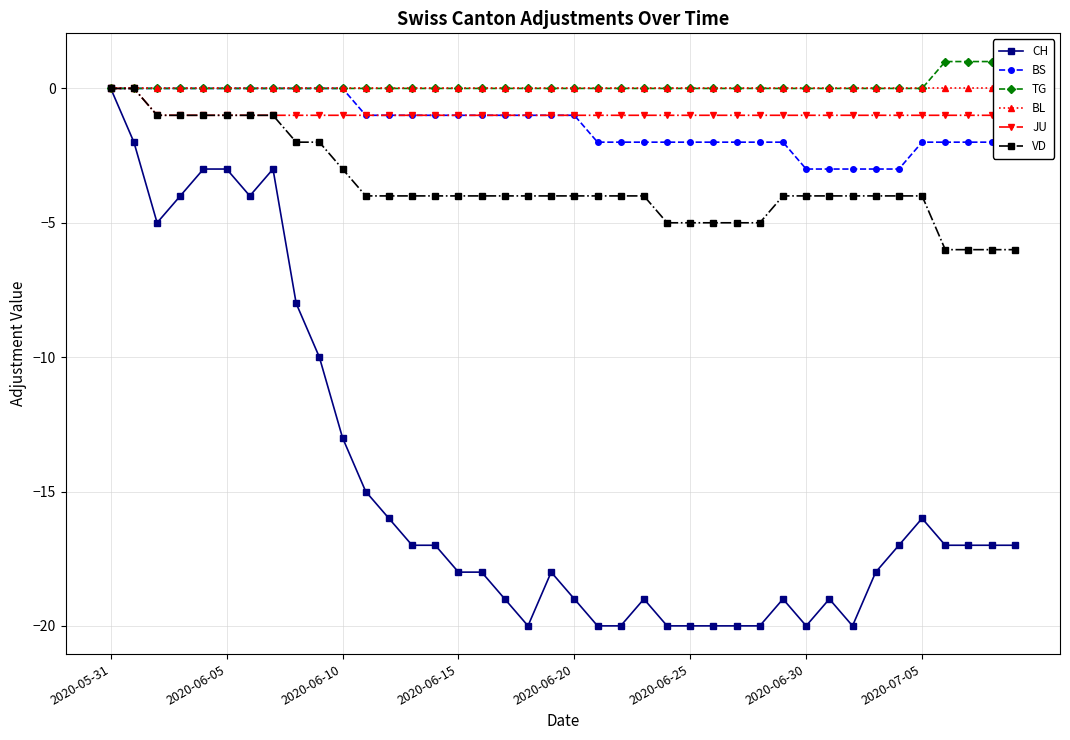

True or false: TG and BL intersect in this chart.

False